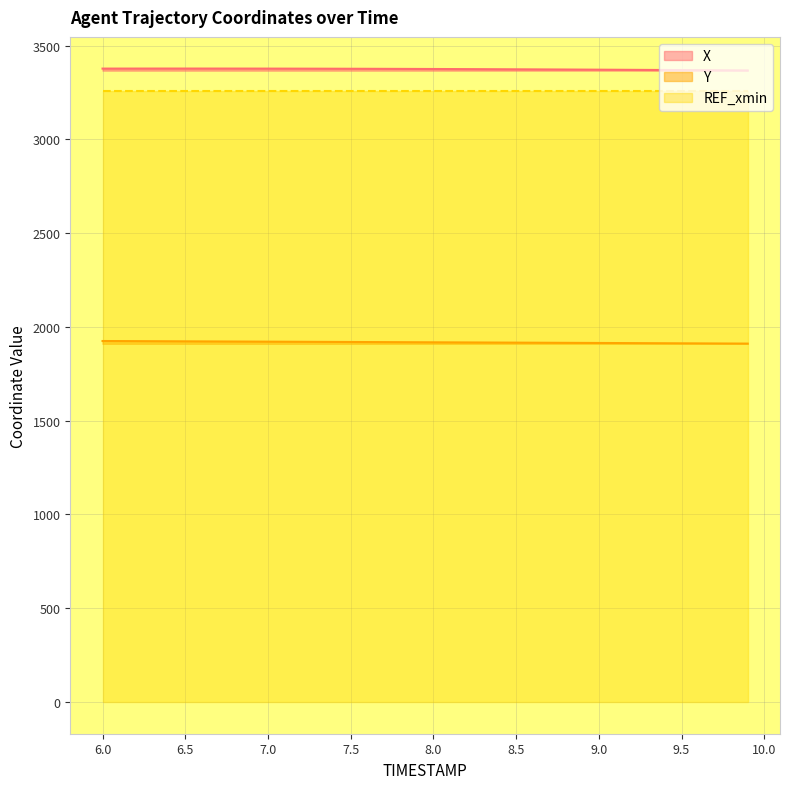

Which series has the largest range (max minus min)?

Y